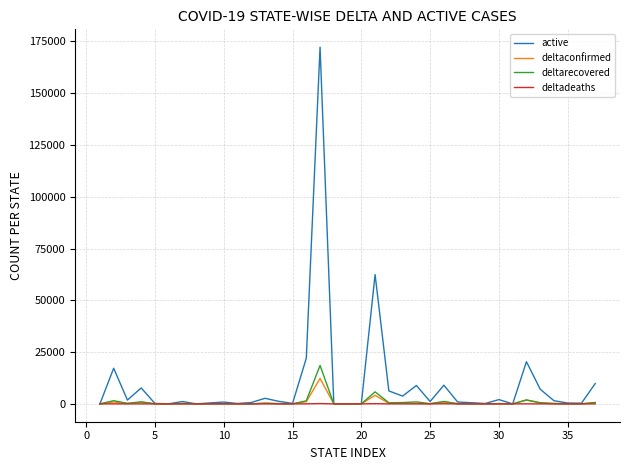

How many values in the deltadeaths series are below 1?

14